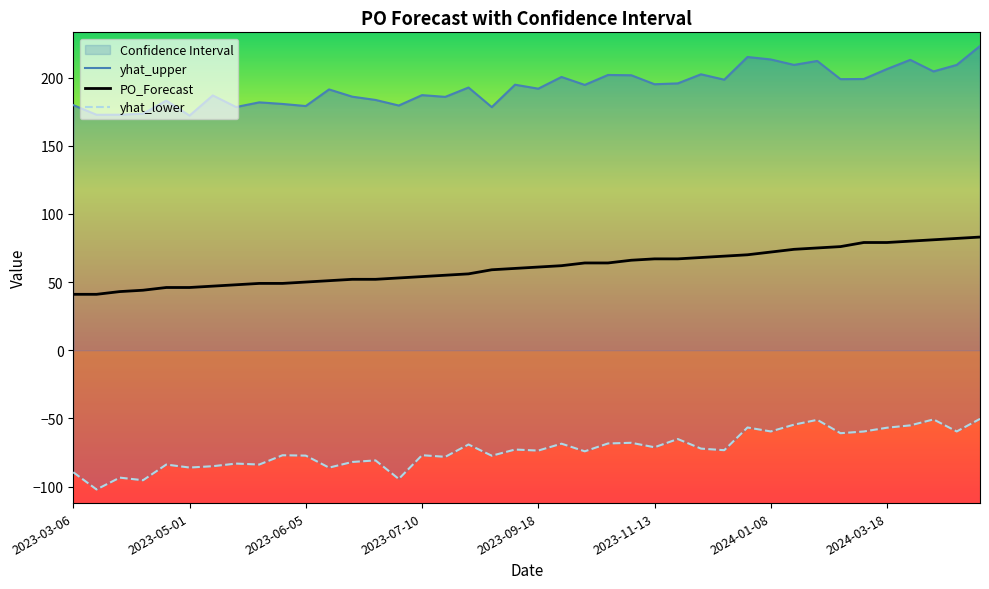

The PO_Forecast series shows 16 at 2024-03-18. True or false?

False